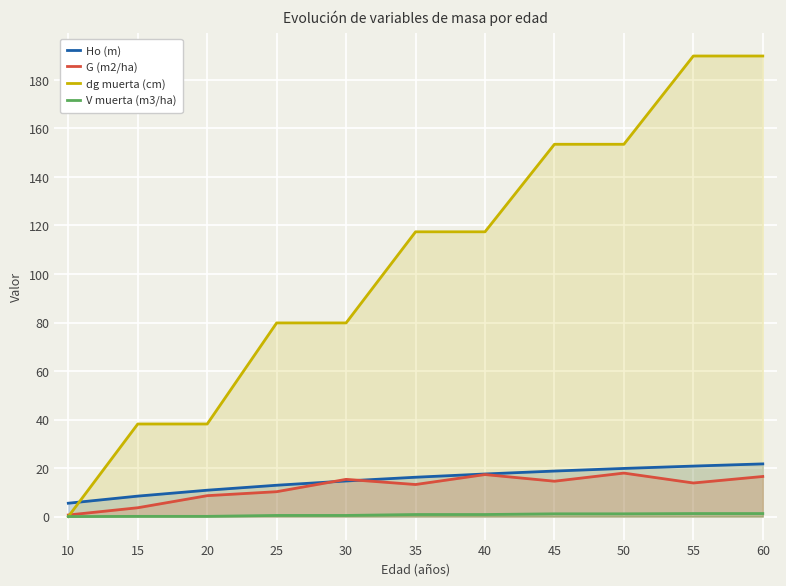

Which series has the widest spread of values?

dg muerta (cm)